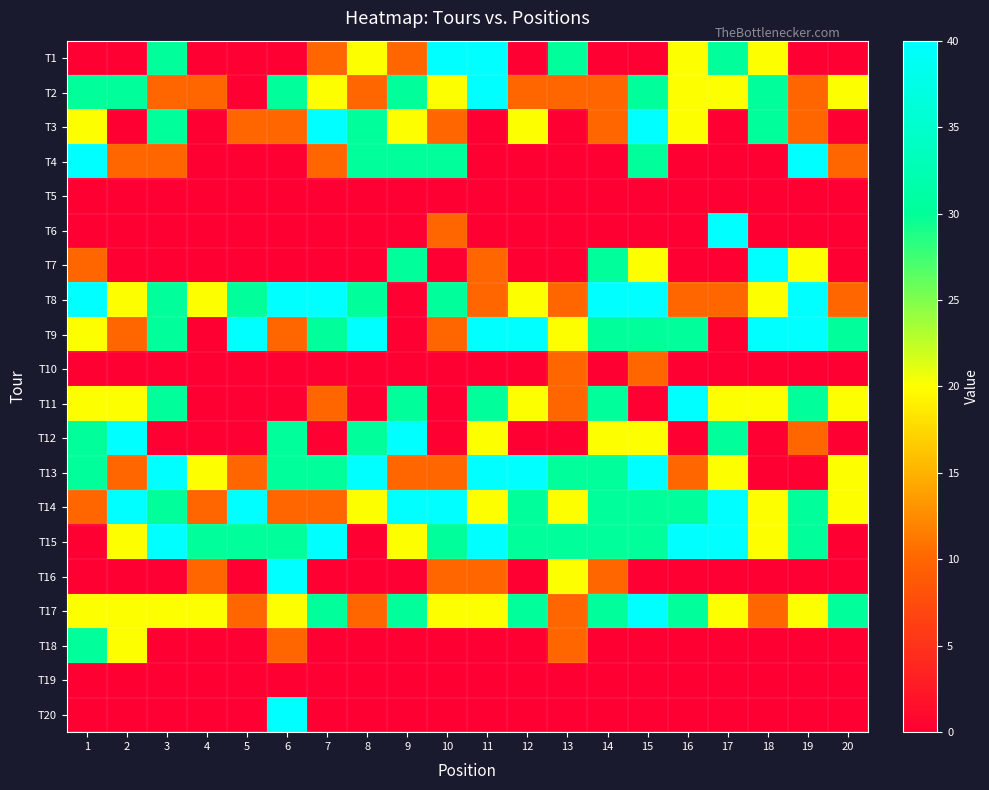

Count the number of data series in this chart.

20